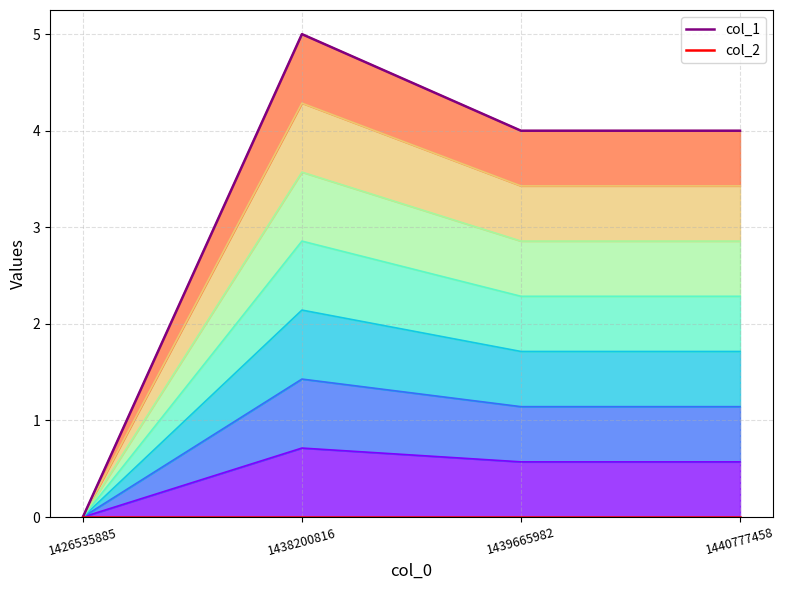

Which has a higher value, 1439665982 or 1426535885?

1439665982